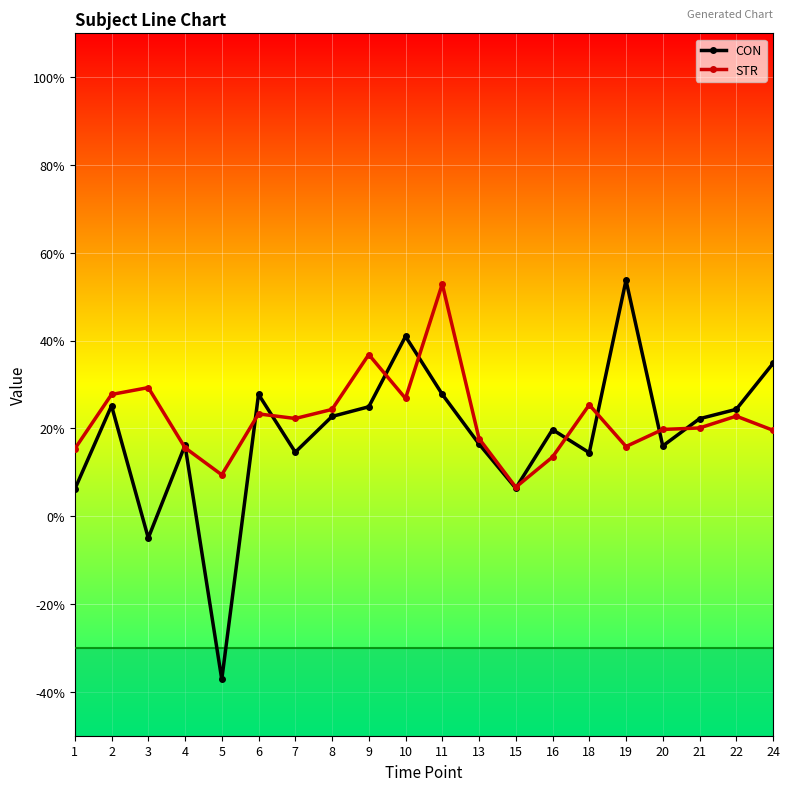

What is the spread (max minus min) of values at 19?

37.9